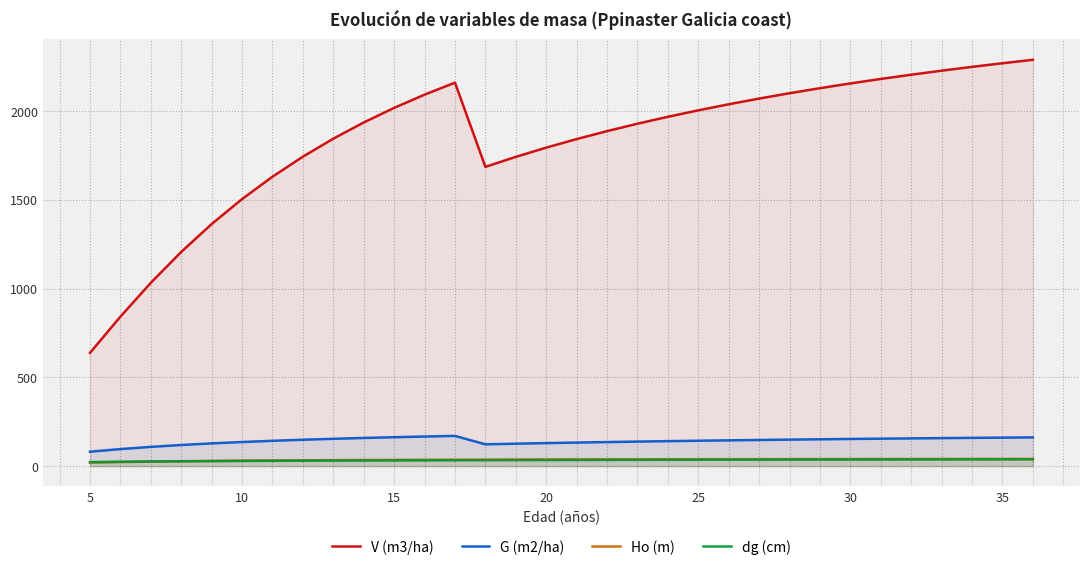

Count the number of categories in the chart.

32